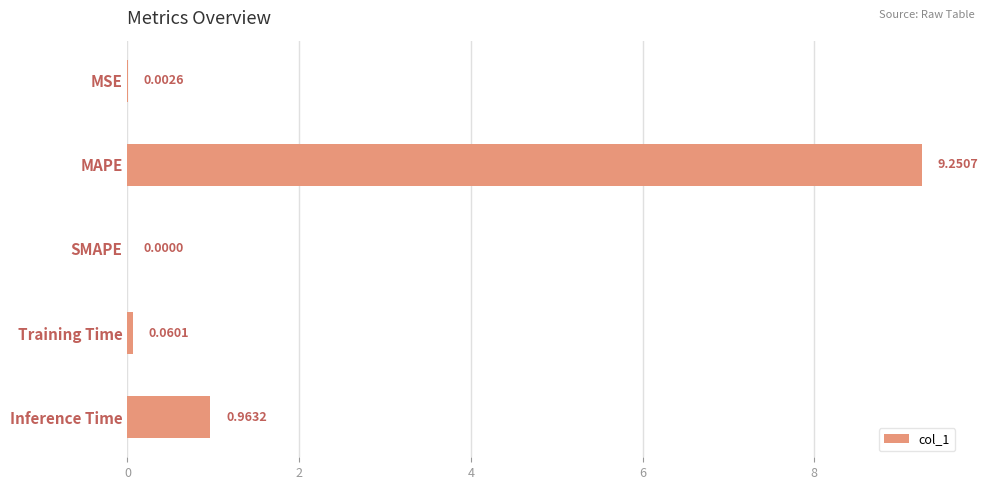

Which category has the highest value across all series?

MAPE